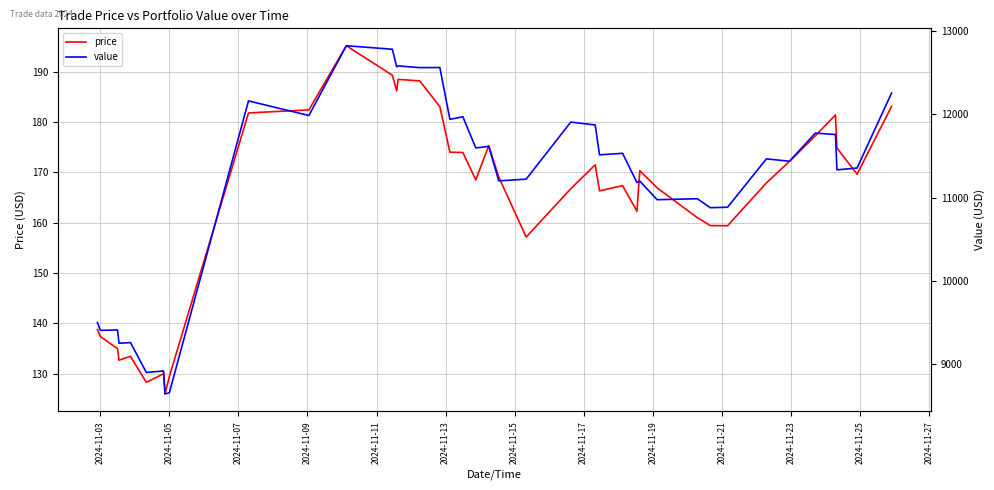

What is the maximum value for price?

195.2